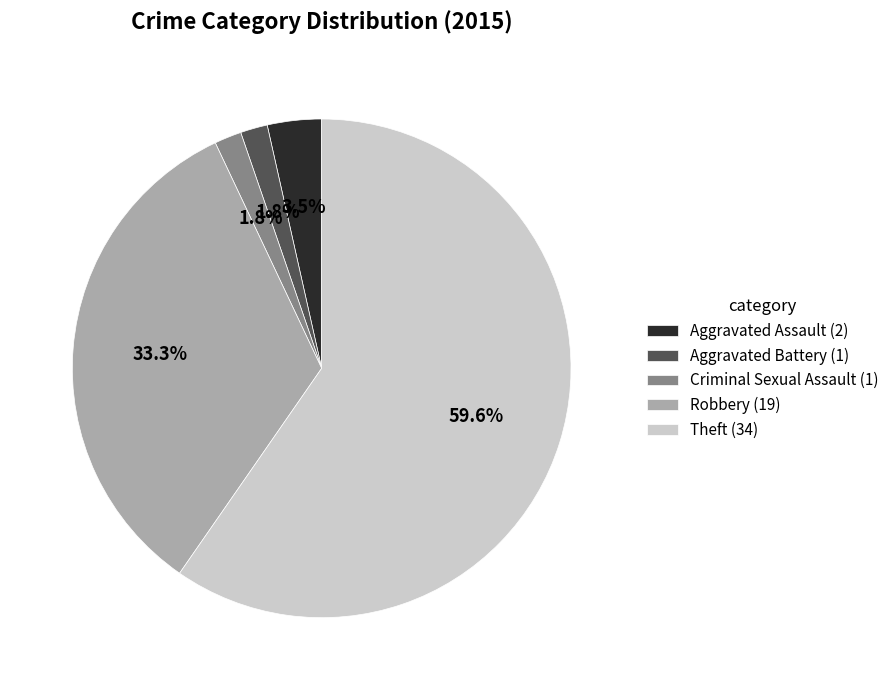

Between Aggravated Battery (1) and Robbery (19), which is larger?

Robbery (19)